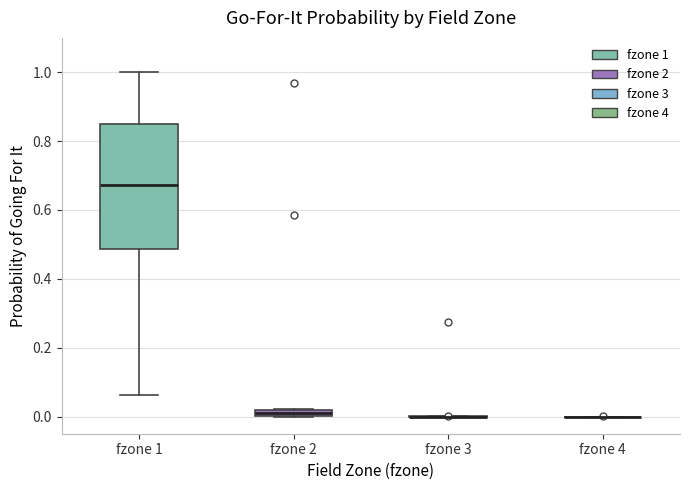

Where is the lower edge of the box for fzone 2 on the y-axis? The values are not printed on the chart, so give them approximately, as read against the axis.

0.00